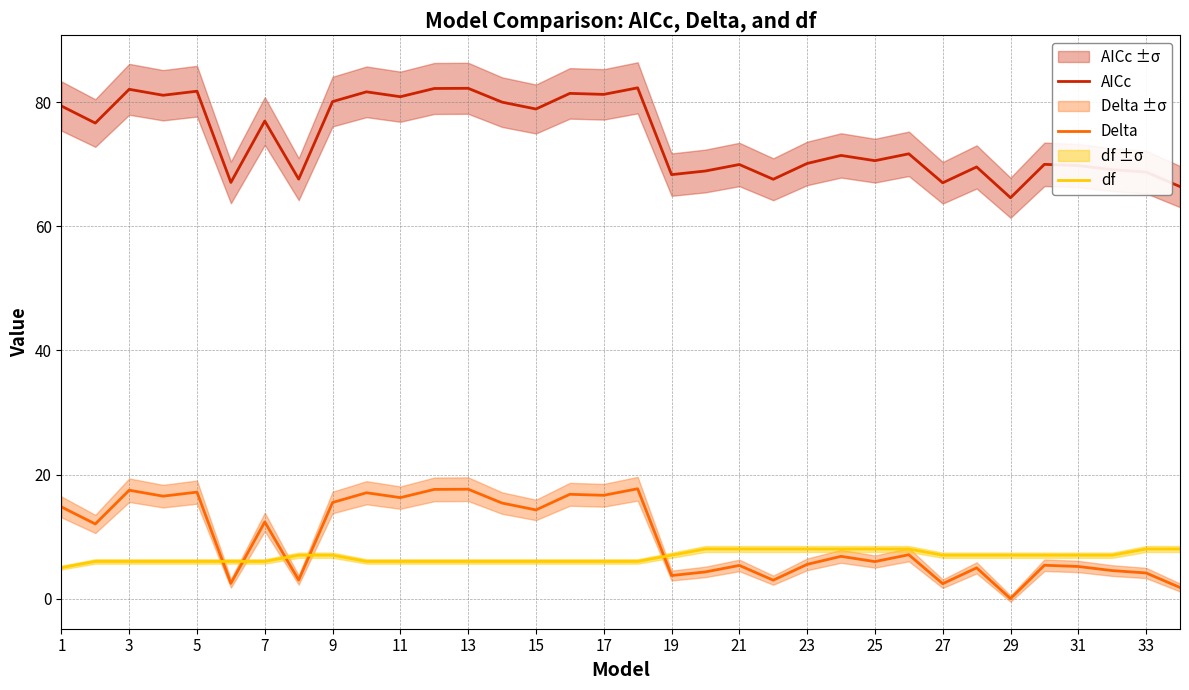

The df series shows 7.0 at 27. True or false?

True